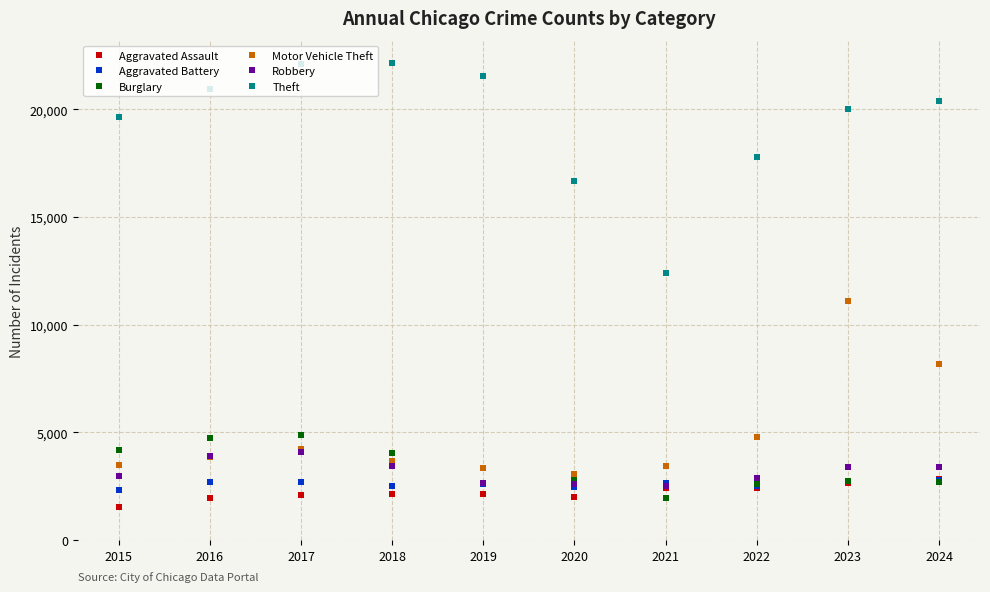

True or false: Robbery has a value of 2643 at 2019.

True